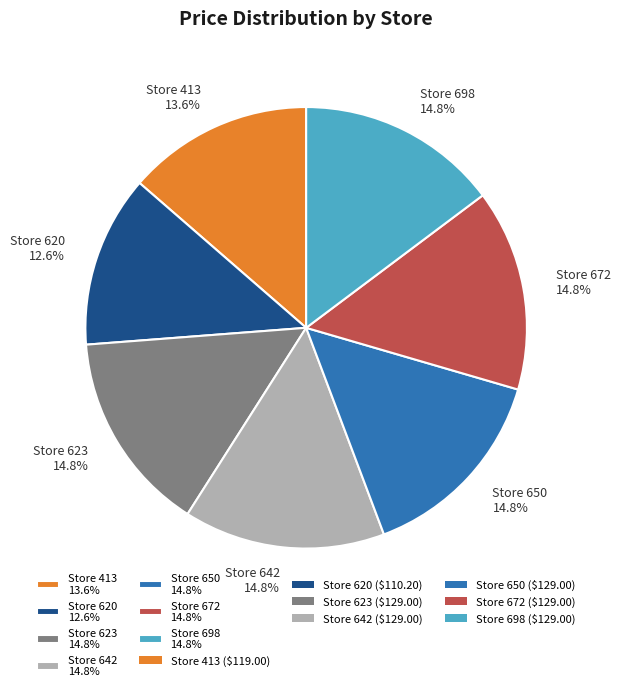

Which slice is the smallest?

Store 620 12.6%